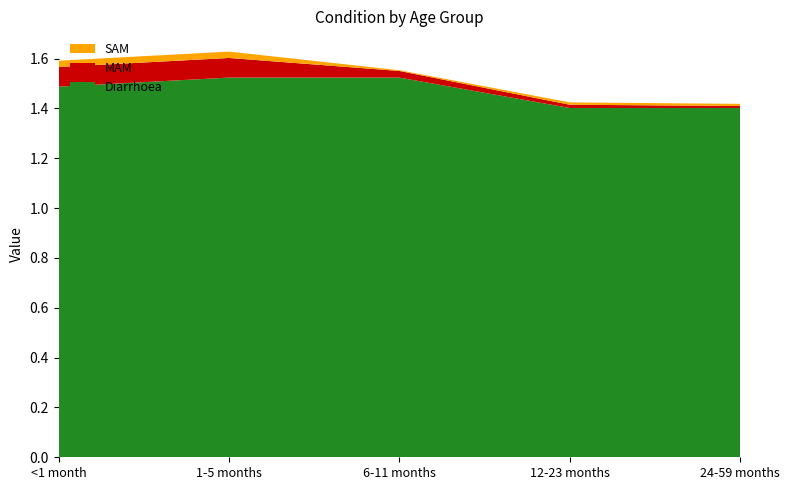

Reading left to right, what are all the values shown in this chart?

Diarrhoea: 1.5	1.5	1.5	1.4	1.4
MAM: 0.1	0.1	0.0	0.0	0.0
SAM: 0.0	0.0	0.0	0.0	0.0